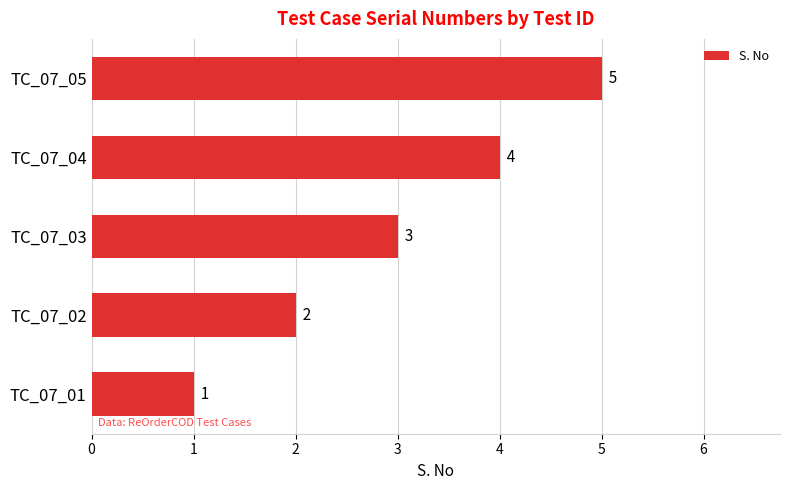

What is the difference between the maximum and minimum values?

4